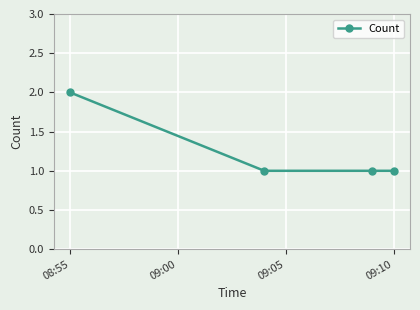

What is the difference between the maximum and minimum values?

1